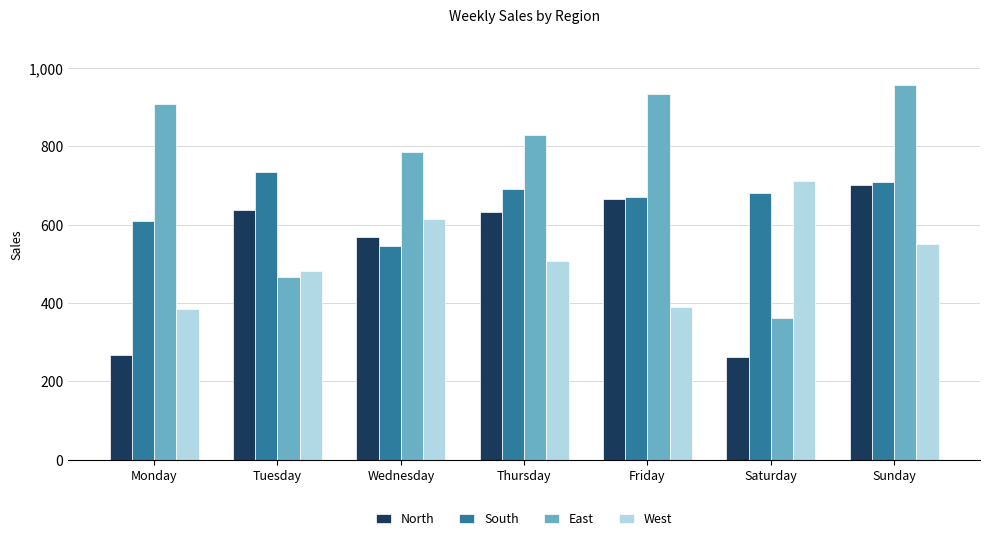

What is the total value across all series at Thursday?

2660